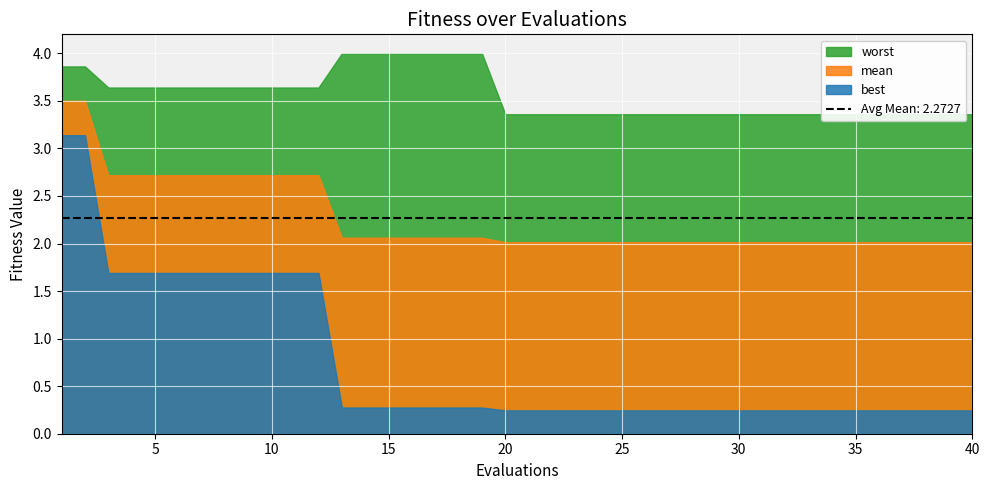

What is the value of the best point at the 23rd from the left?

0.2